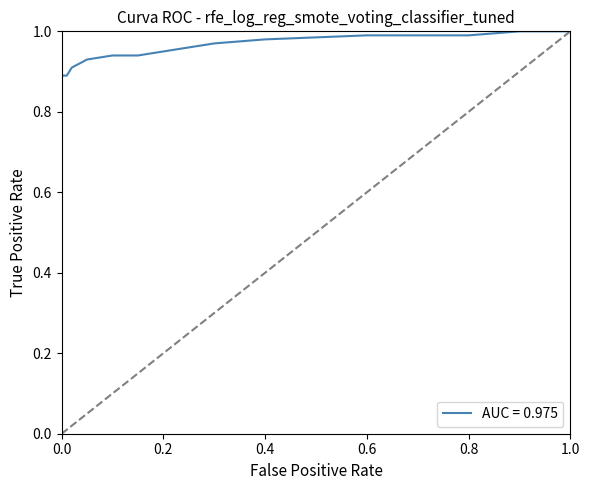

How many data points in Random are above 0?

13